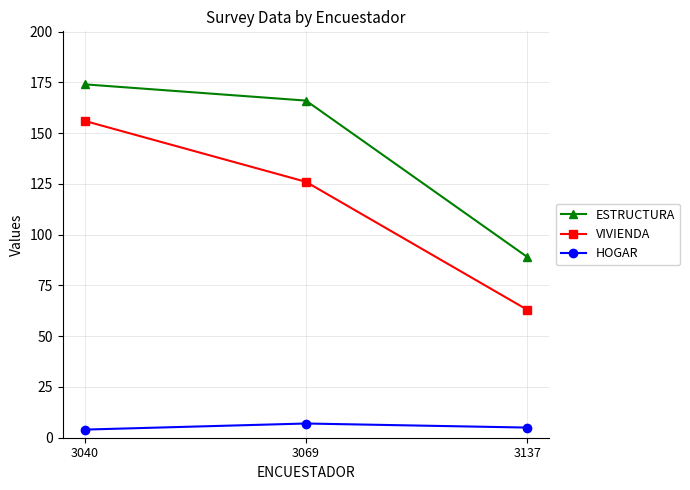

Reading left to right, extract all data points from this chart.

ESTRUCTURA: 3040=174	3069=166	3137=89
VIVIENDA: 3040=156	3069=126	3137=63
HOGAR: 3040=4	3069=7	3137=5